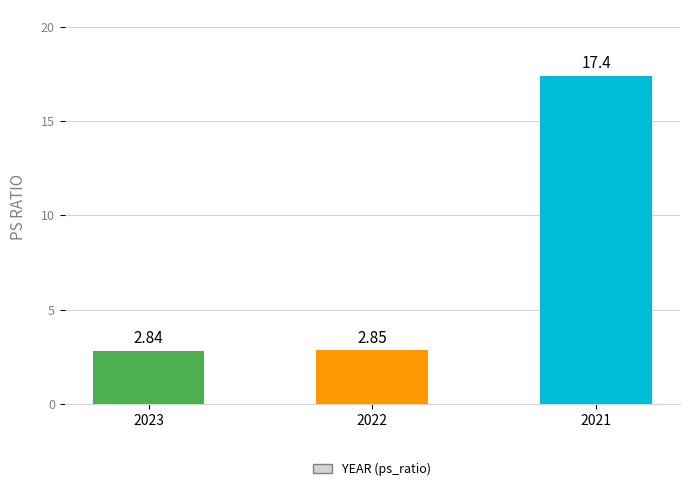

What is the difference between the maximum and minimum values?

14.6